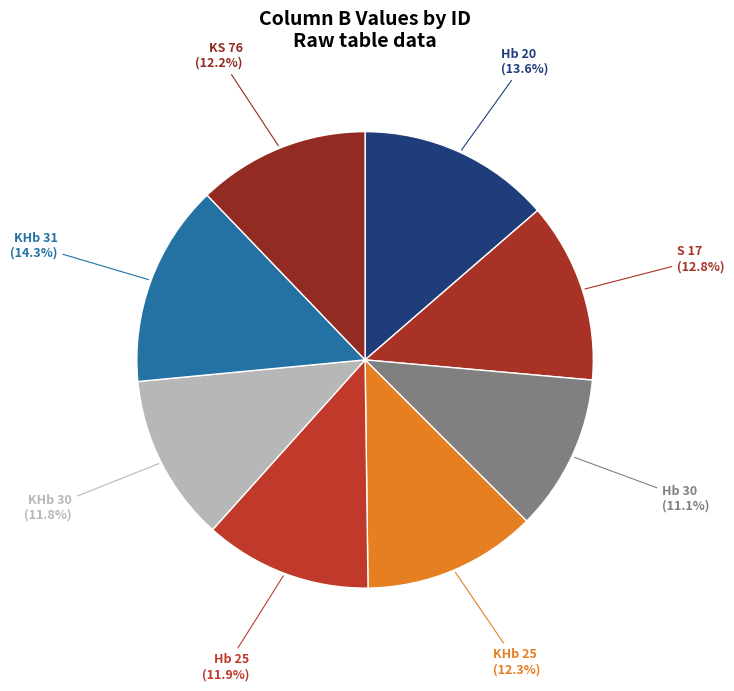

How many segments does this pie chart have?

8